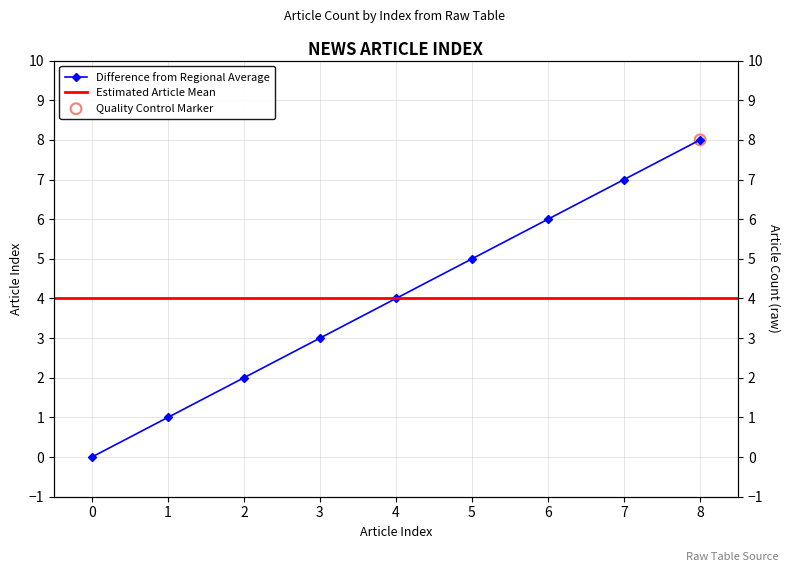

Approximately how many times larger is the value at 7 compared to 3?

2.3